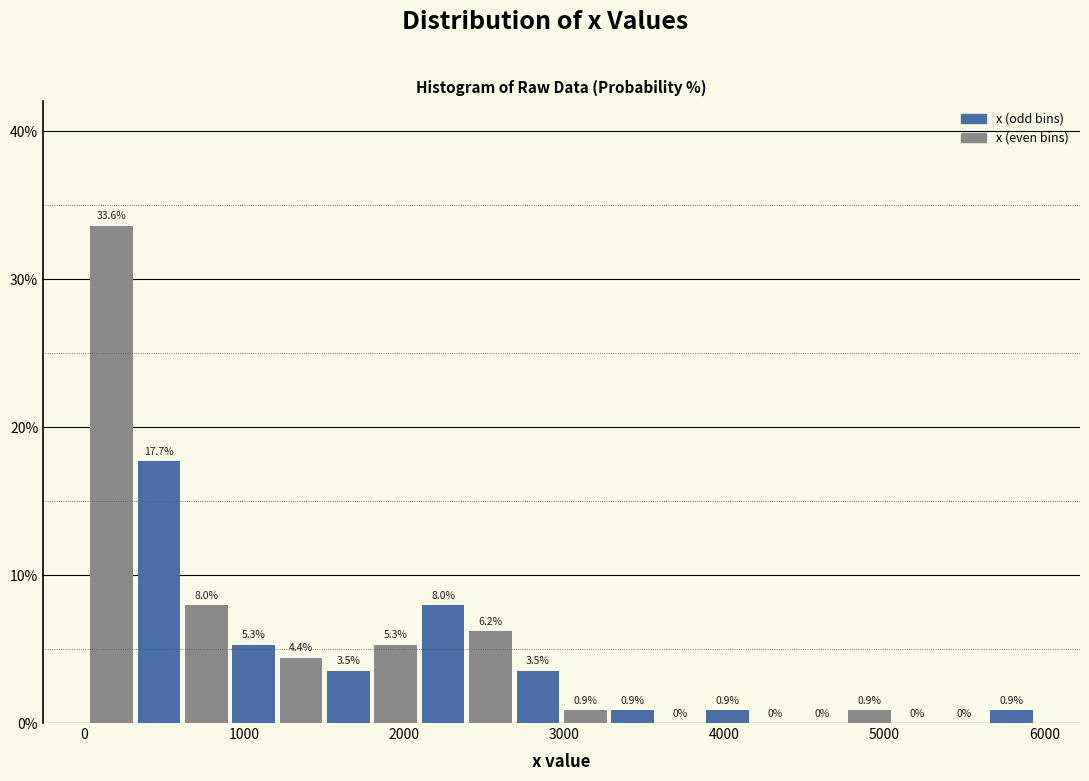

Around what value on the x-axis is the tallest bar? Give the approximate position of its centre, as read against the axis.

200